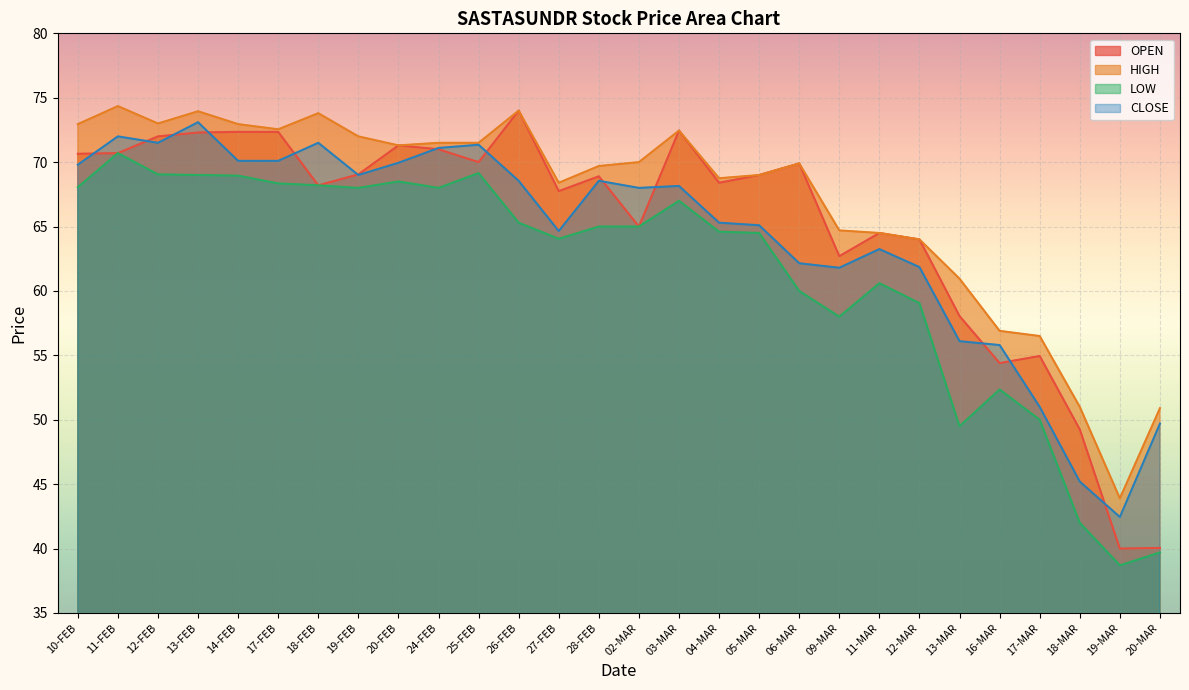

What is the label of the 1st point from the right?

20-MAR